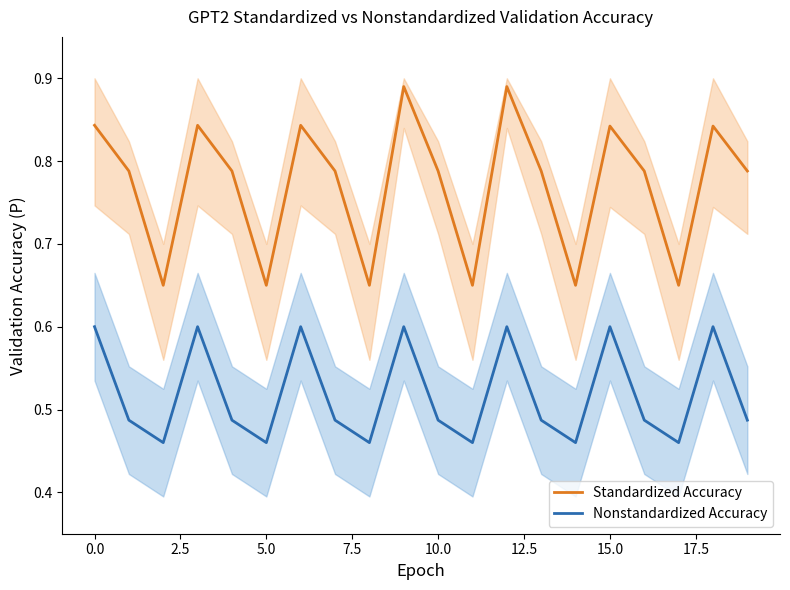

Is the value of Nonstandardized Accuracy at 15 greater than the value of Standardized Accuracy at 16?

No